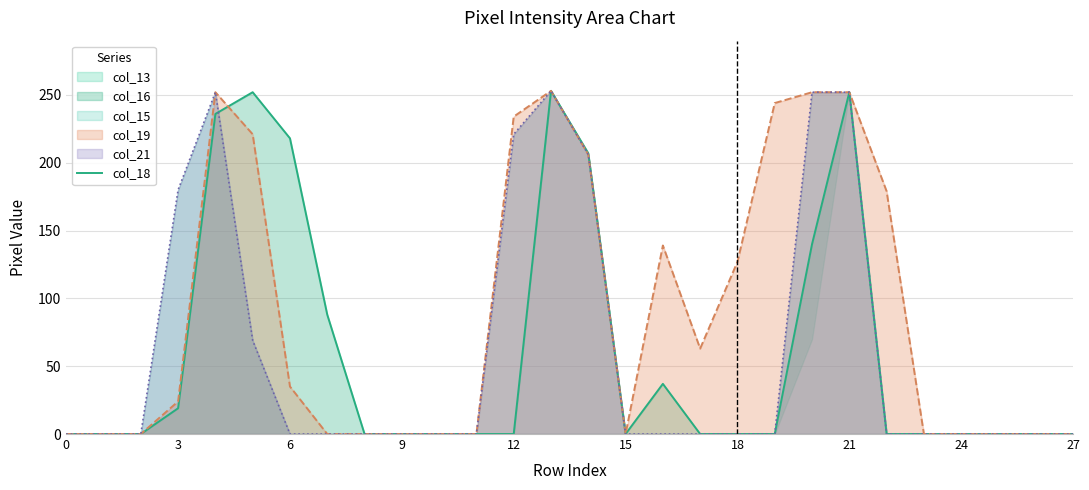

Is it true that col_18 equals 0 at 24?

True